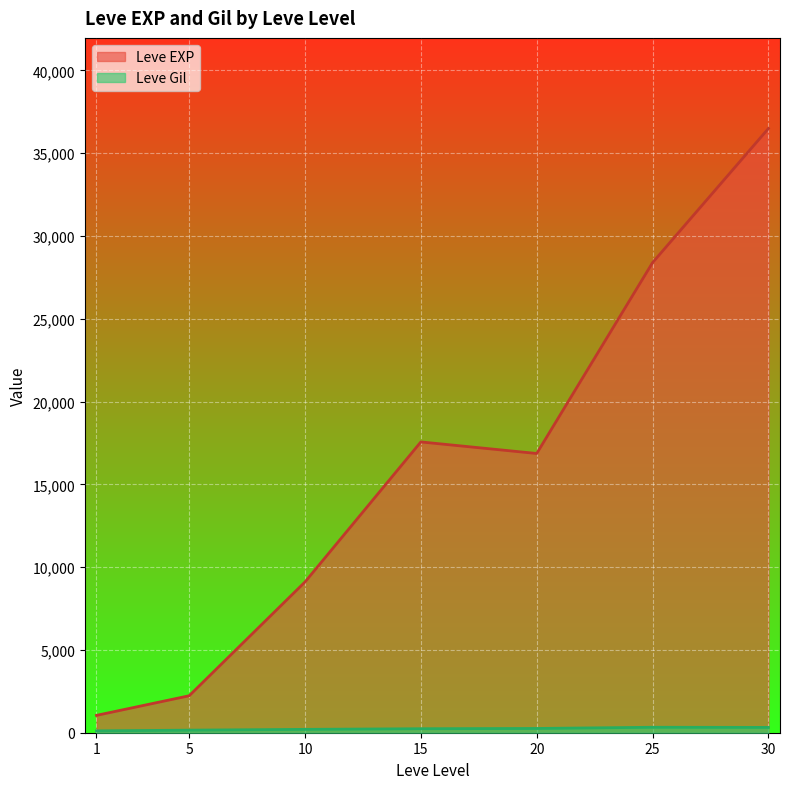

Where does the Leve EXP series first go above 14920?

15